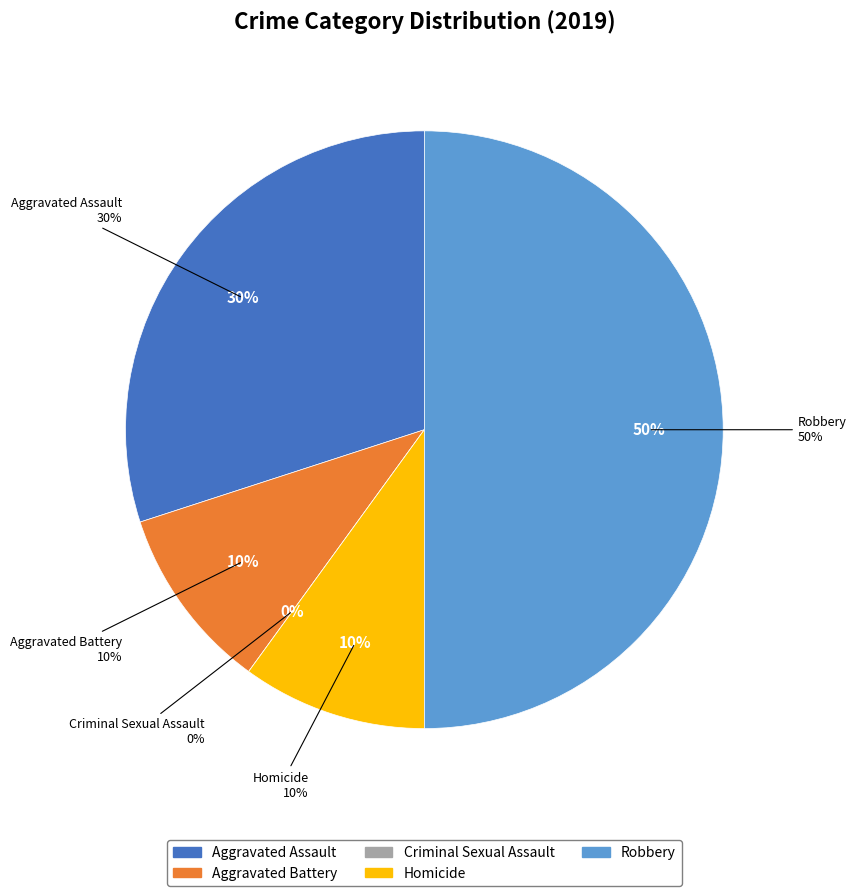

What is the smallest slice in the pie chart?

Criminal Sexual Assault